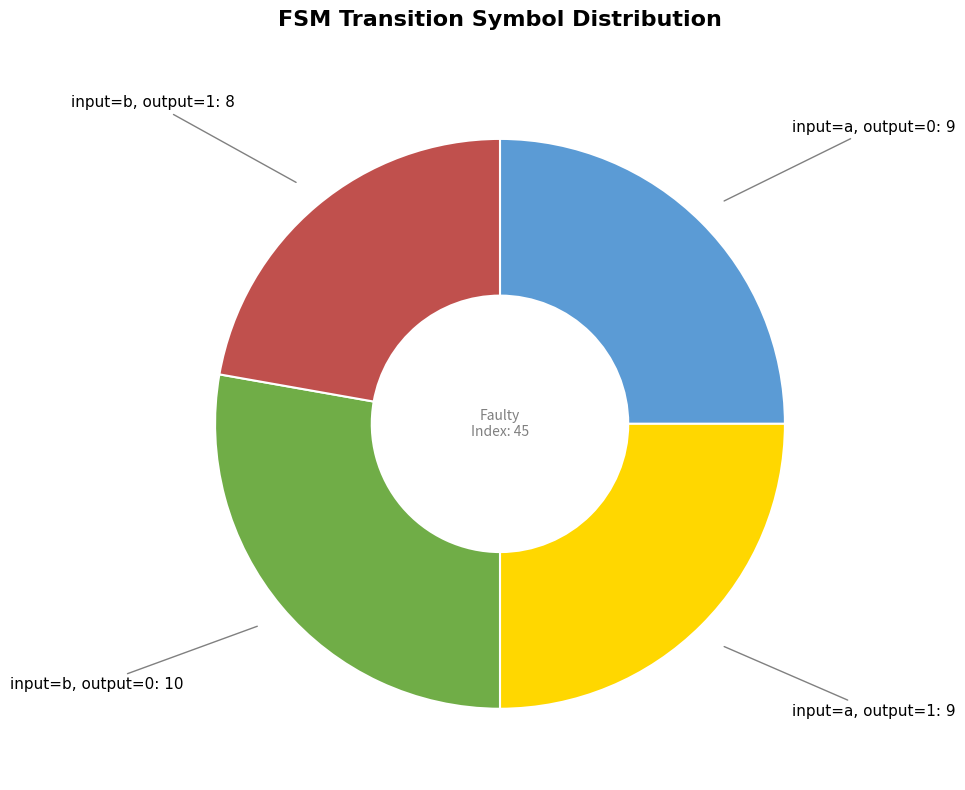

How many segments does this pie chart have?

4